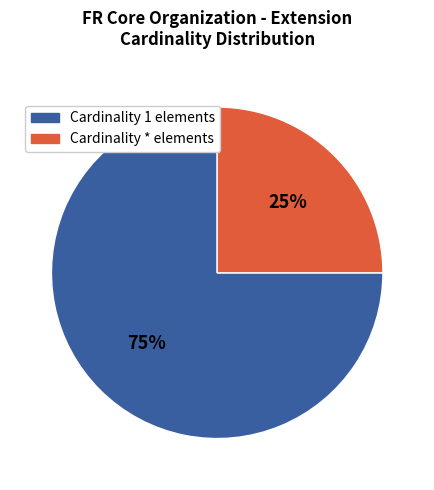

To the nearest percent, what is the difference between the largest and smallest slice percentages?

50%